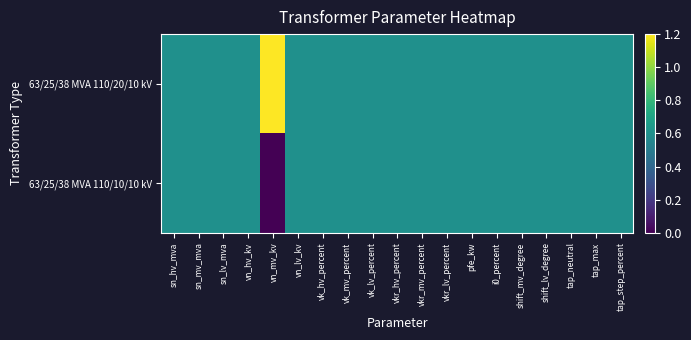

Reading right to left, list all the values displayed in this chart.

63/25/38 MVA 110/20/10 kV: tap_step_percent=0.6	tap_max=0.6	tap_neutral=0.6	shift_lv_degree=0.6	shift_mv_degree=0.6	i0_percent=0.6	pfe_kw=0.6	vkr_lv_percent=0.6	vkr_mv_percent=0.6	vkr_hv_percent=0.6	vk_lv_percent=0.6	vk_mv_percent=0.6	vk_hv_percent=0.6	vn_lv_kv=0.6	vn_mv_kv=1.2	vn_hv_kv=0.6	sn_lv_mva=0.6	sn_mv_mva=0.6	sn_hv_mva=0.6
63/25/38 MVA 110/10/10 kV: tap_step_percent=0.6	tap_max=0.6	tap_neutral=0.6	shift_lv_degree=0.6	shift_mv_degree=0.6	i0_percent=0.6	pfe_kw=0.6	vkr_lv_percent=0.6	vkr_mv_percent=0.6	vkr_hv_percent=0.6	vk_lv_percent=0.6	vk_mv_percent=0.6	vk_hv_percent=0.6	vn_lv_kv=0.6	vn_mv_kv=0.0	vn_hv_kv=0.6	sn_lv_mva=0.6	sn_mv_mva=0.6	sn_hv_mva=0.6